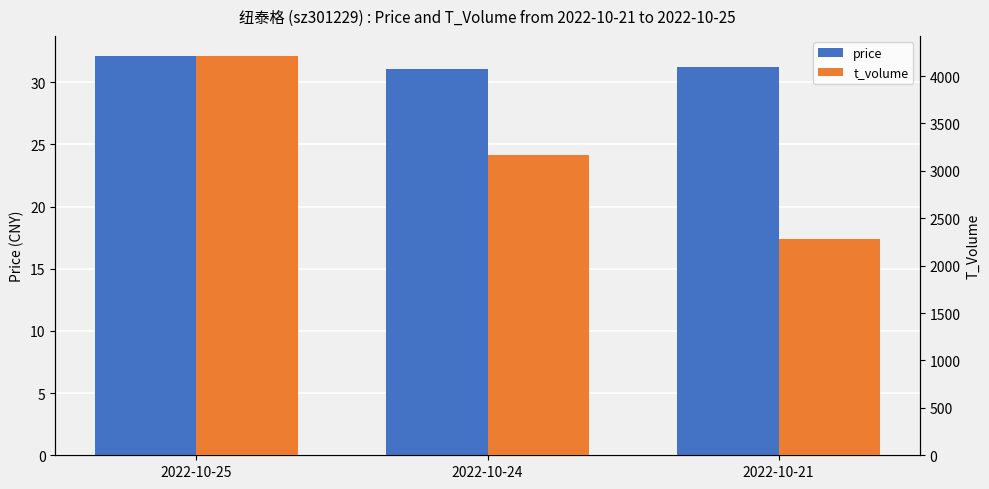

At which category is the sum across all series the highest?

2022-10-25